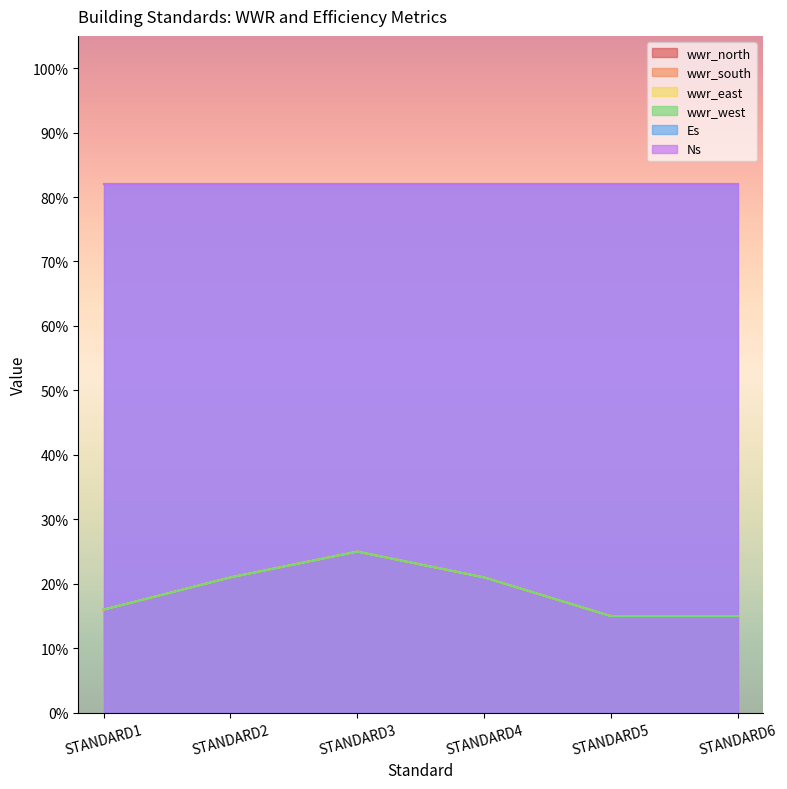

What value does the wwr_east series have at STANDARD4?

0.2